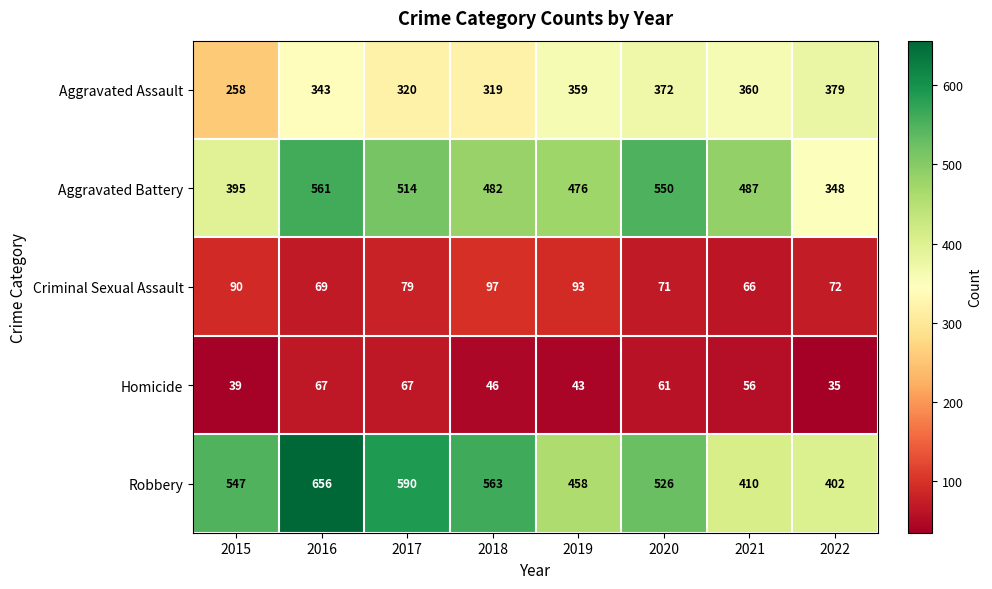

What is the difference between the Criminal Sexual Assault values at 2018 and 2022?

25